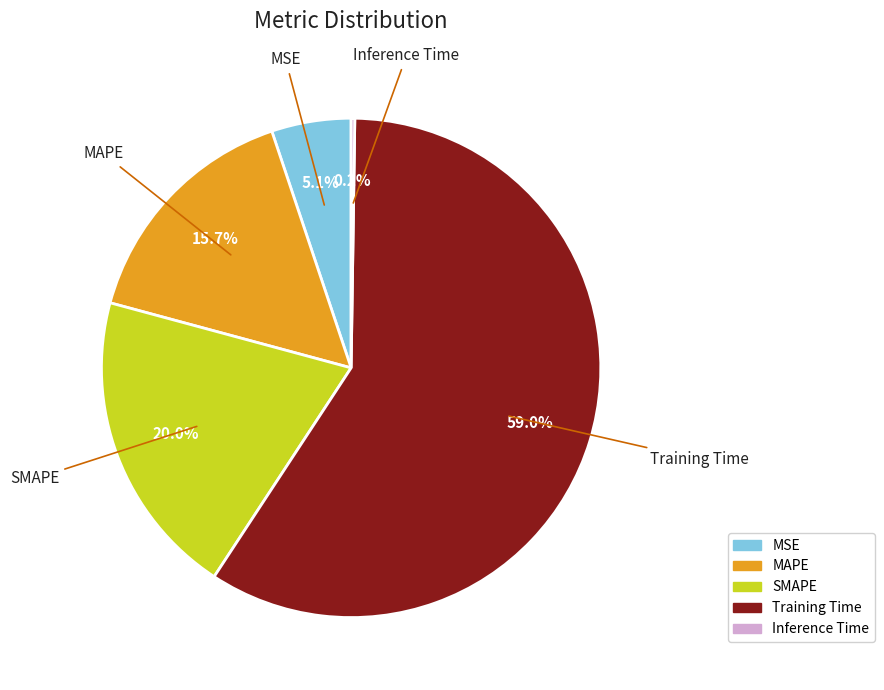

To the nearest percent, what percentage of the pie is Training Time?

59%